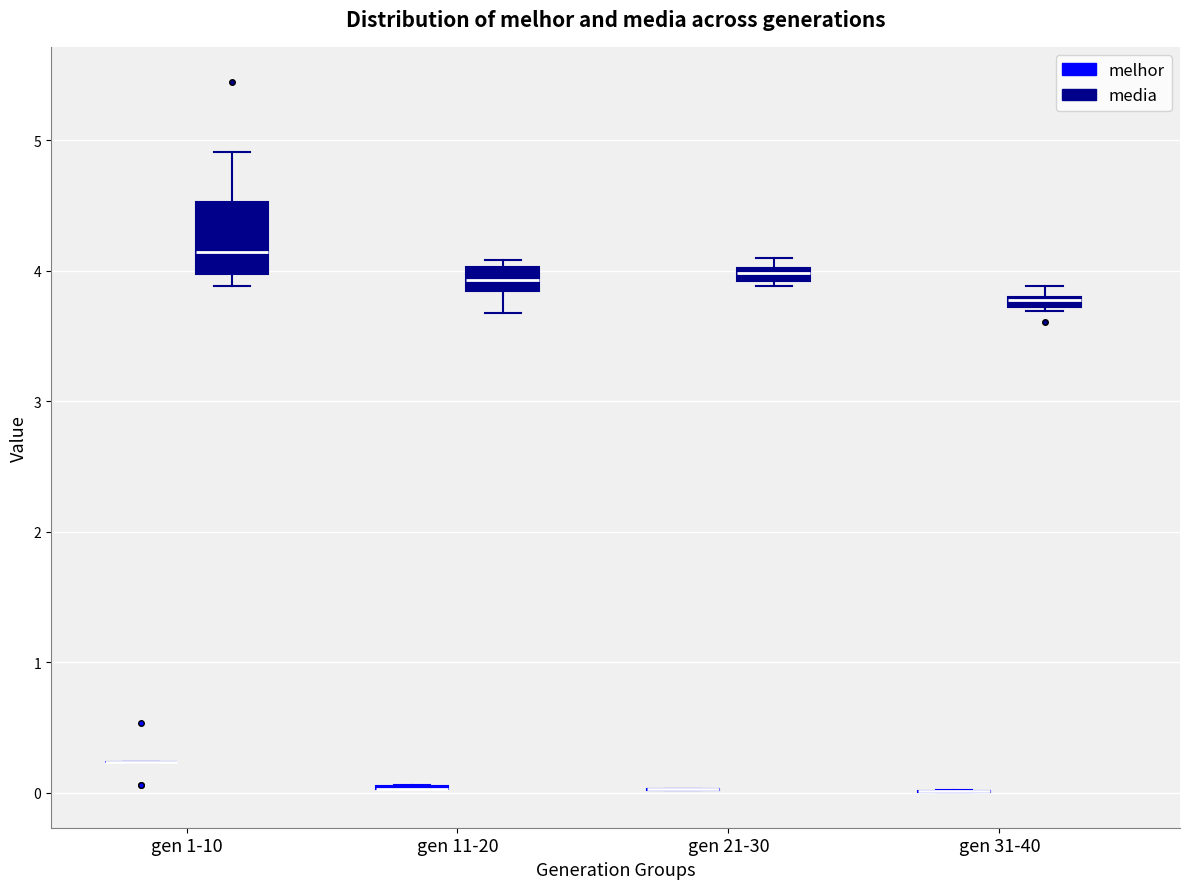

Which box is the tallest, from its lower edge to its upper edge?

gen 1-10 (media)